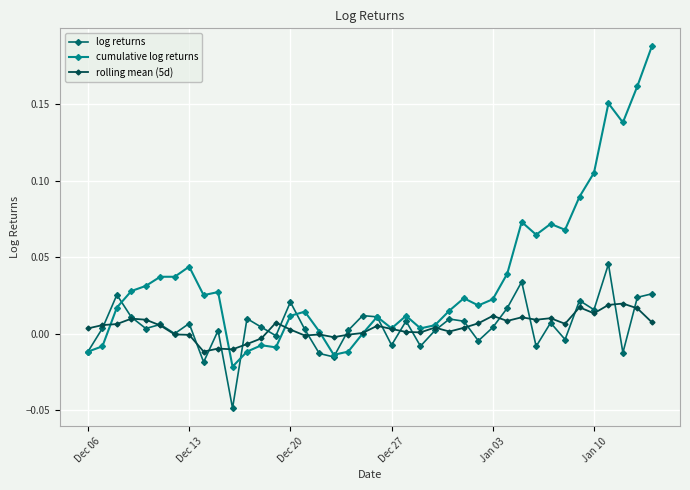

Which series has the widest spread of values?

cumulative log returns